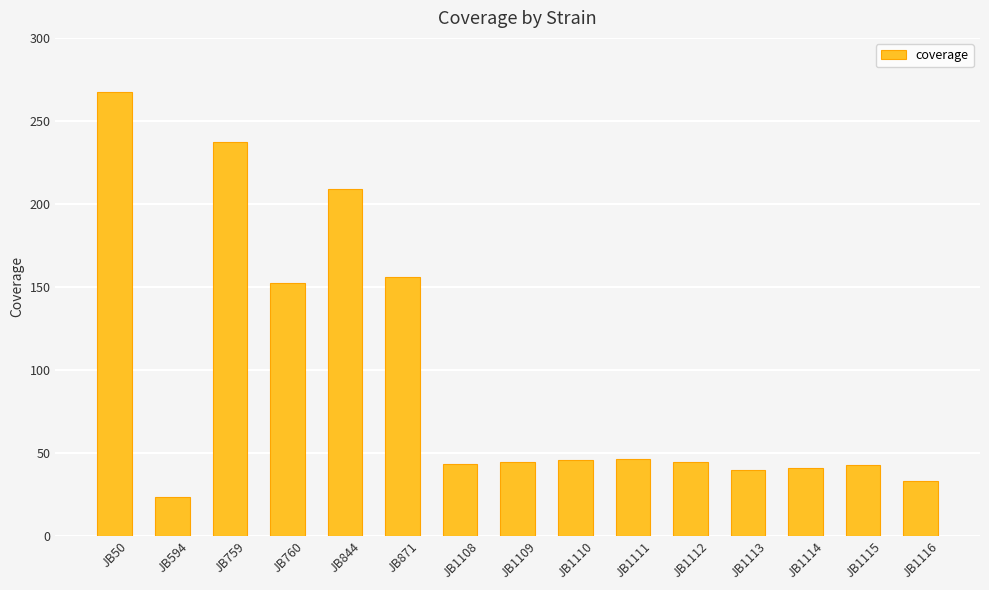

What is the greatest value displayed?

267.5